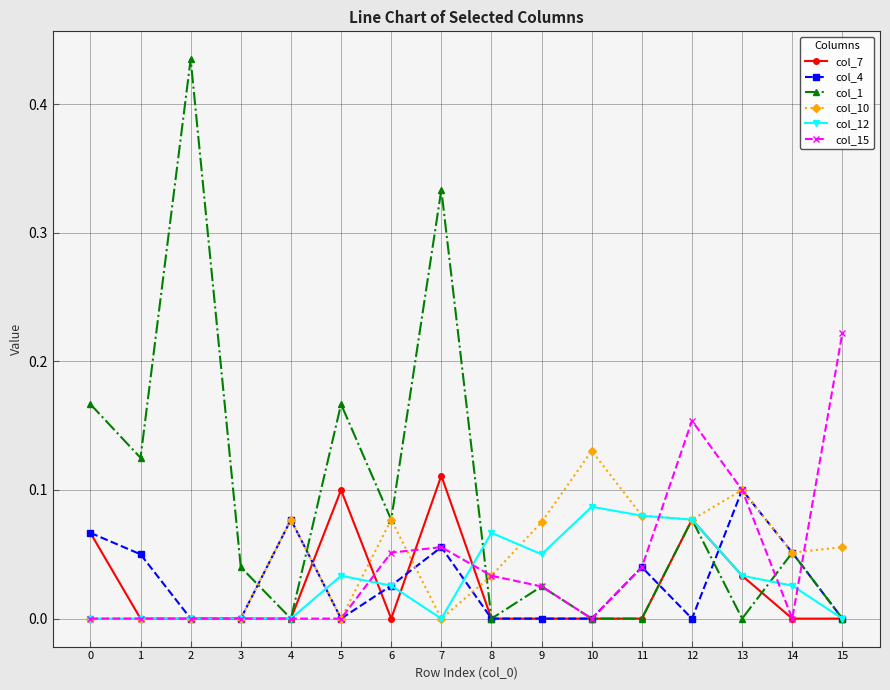

True or false: col_12 has a value of 0.0 at 10.

False